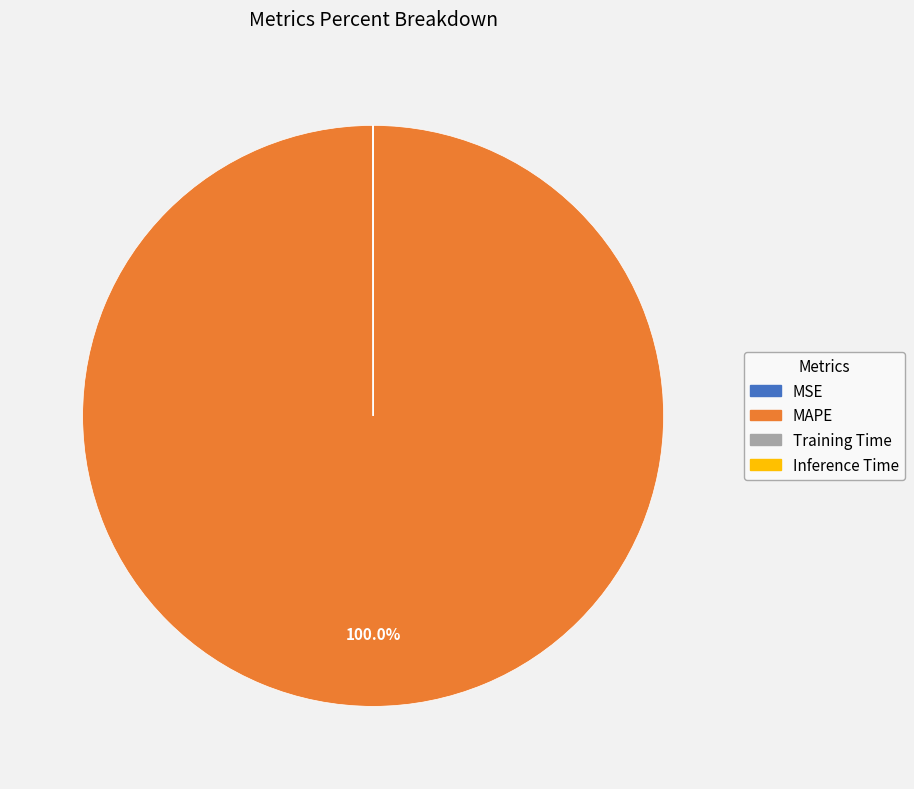

Which slice is the largest?

MAPE